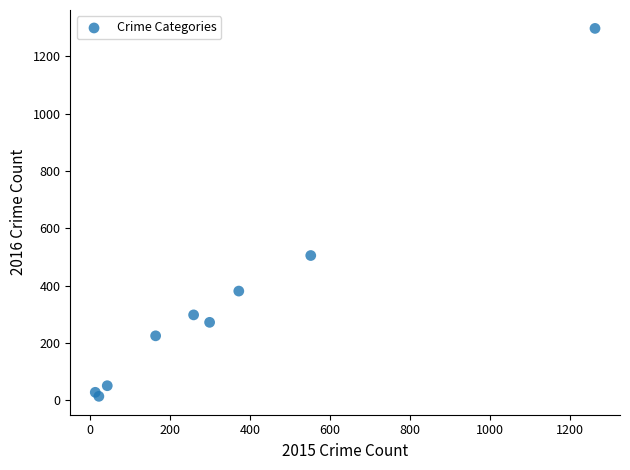

What Y value in the scatter plot is closest to 655?

505